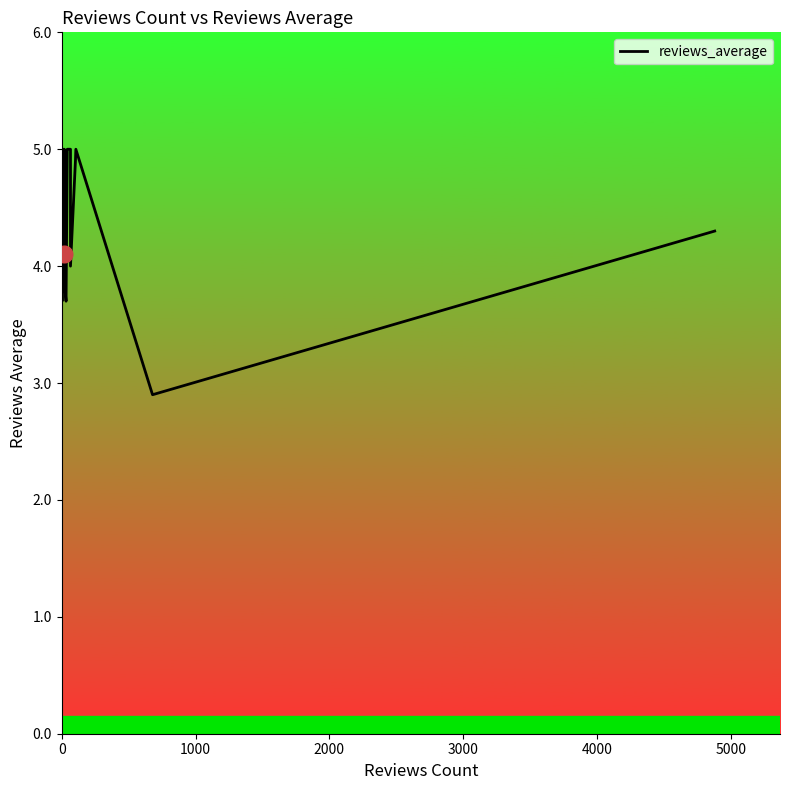

How many data points are less than 4?

4